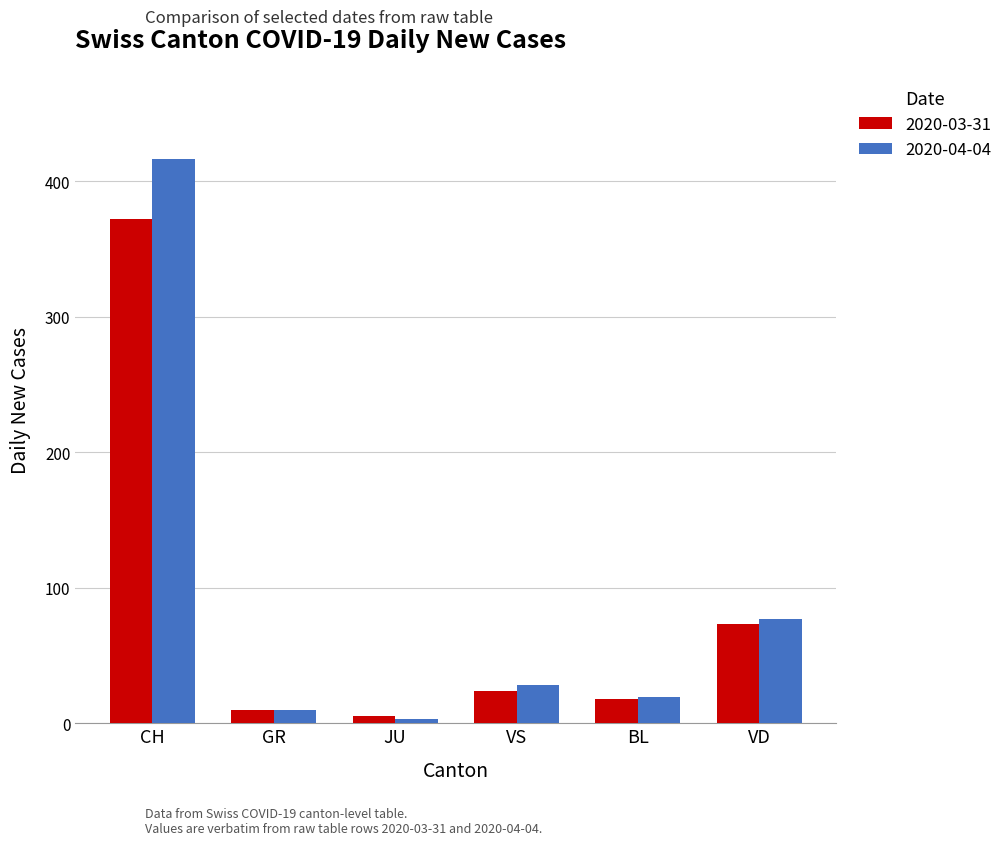

The value of 2020-03-31 at VS is 24. True or false?

True